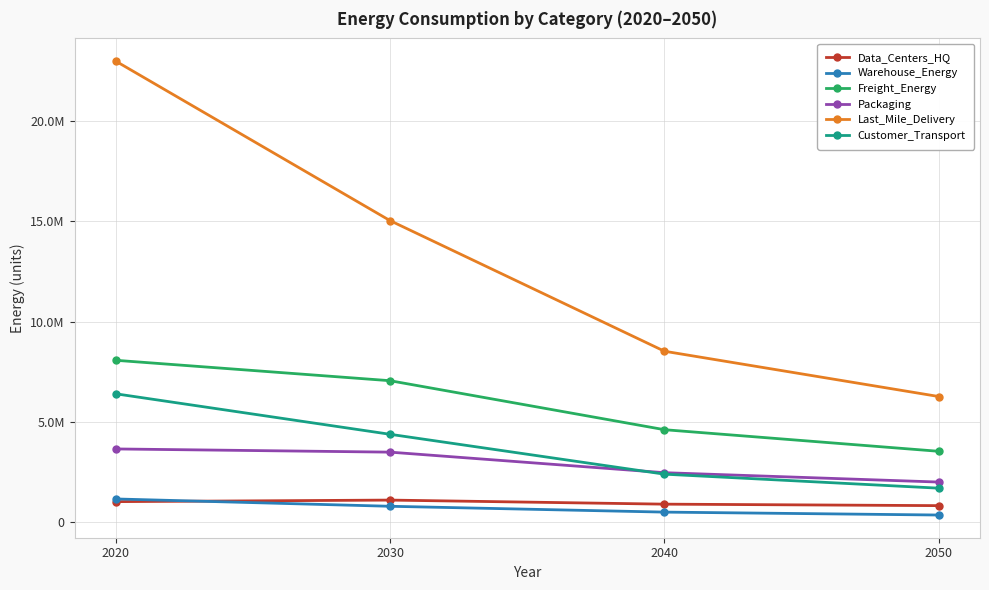

True or false: Freight_Energy and Last_Mile_Delivery intersect in this chart.

False